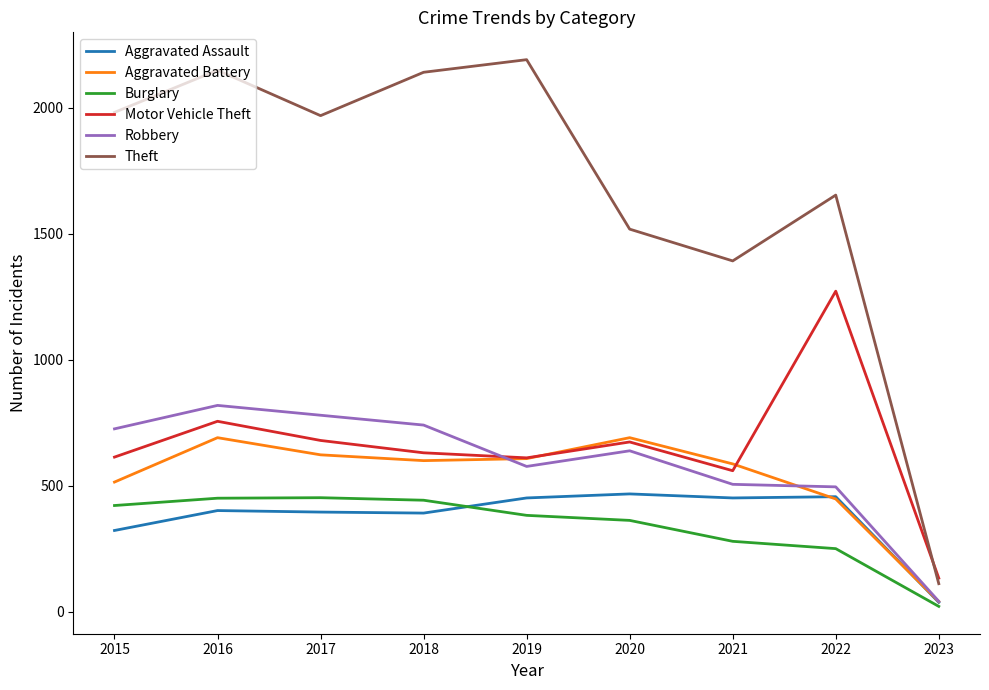

What is the difference between the maximum and minimum values in the Motor Vehicle Theft series?

1138